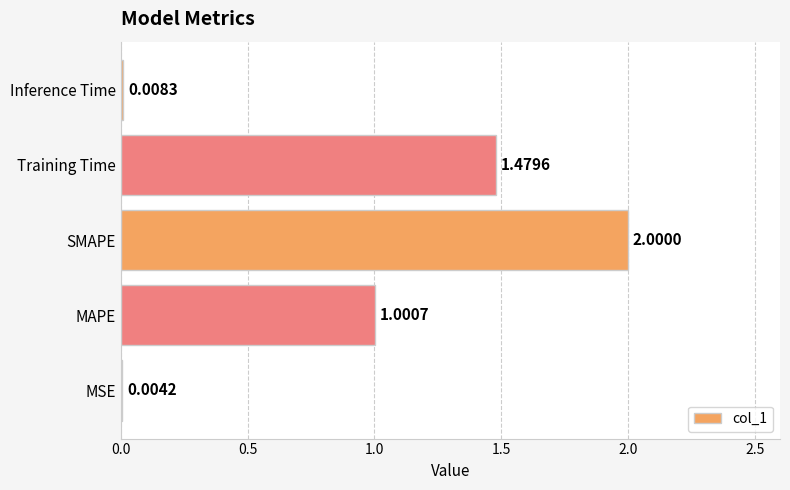

Which has a higher value, MSE or Inference Time?

Inference Time